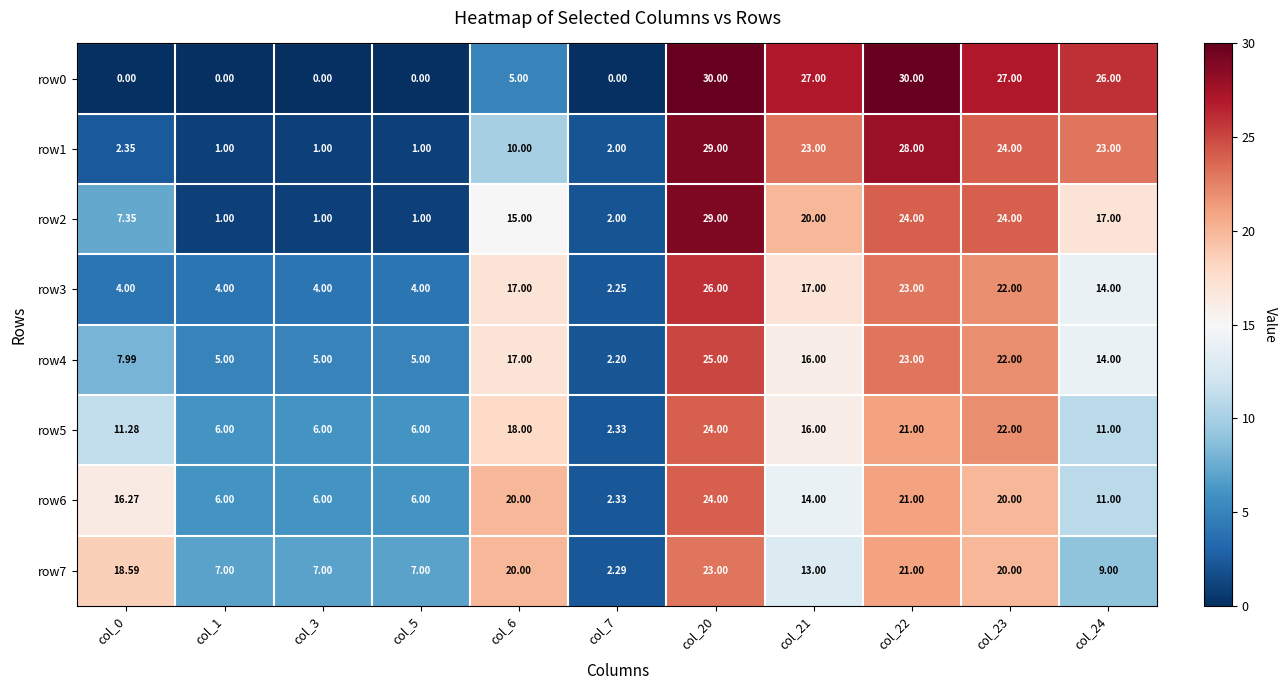

Is the value of row6 at col_21 greater than the value of row2 at col_20?

No